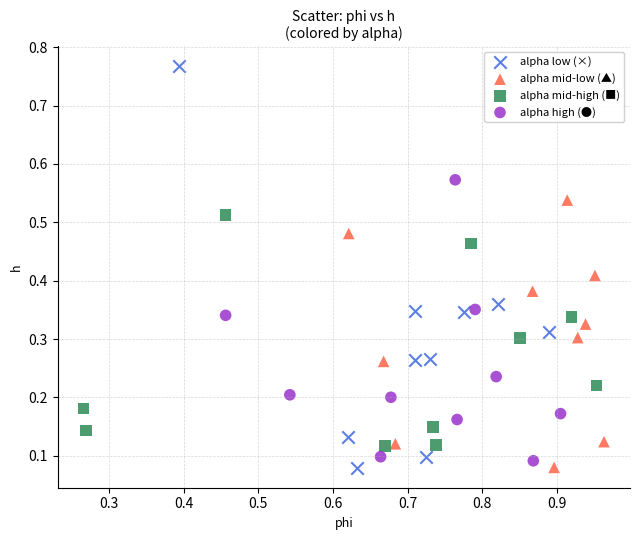

Which series has the widest spread of Y values?

alpha low (×)